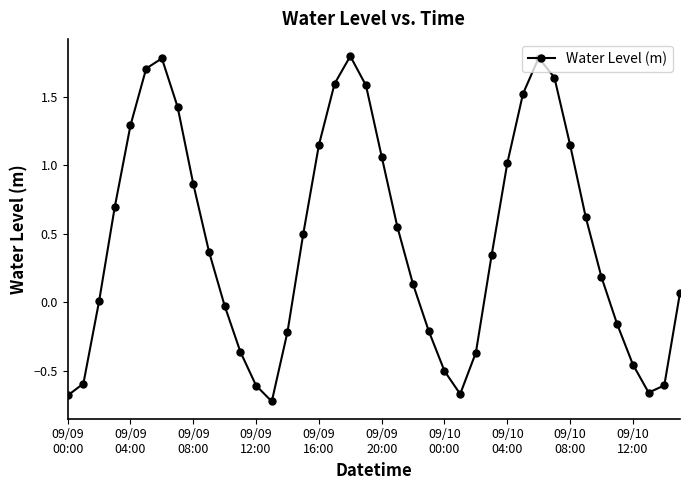

What is the value of the 34th point from the left?

0.6